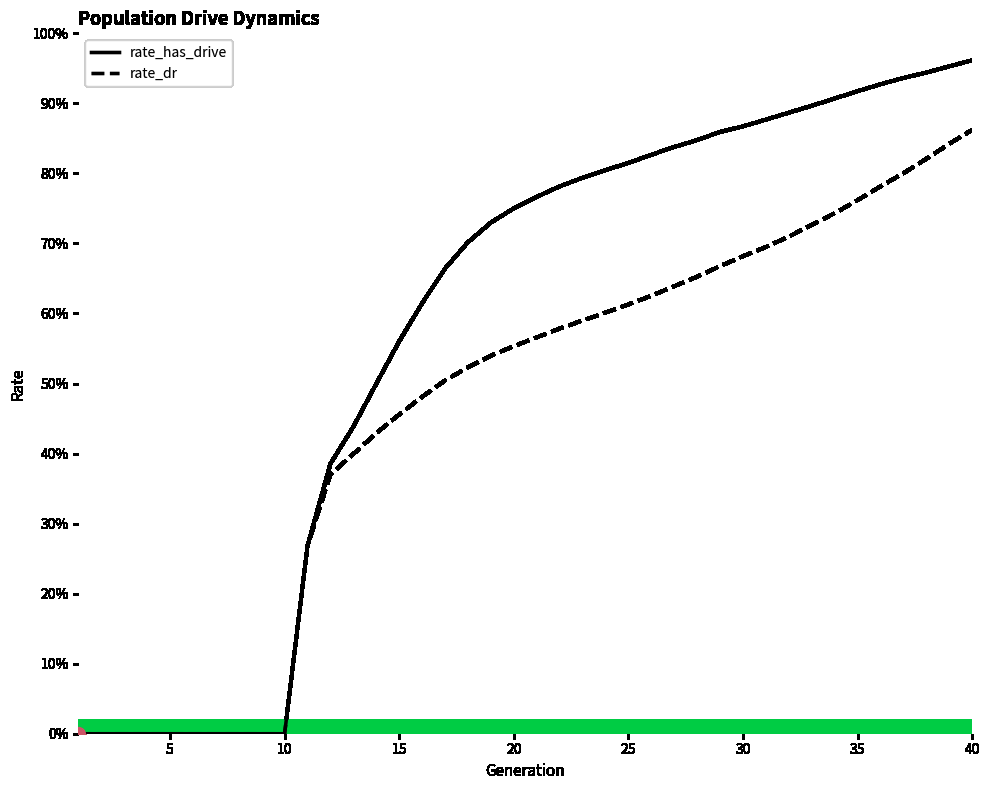

The value of rate_dr at 29 is 1.1. True or false?

False